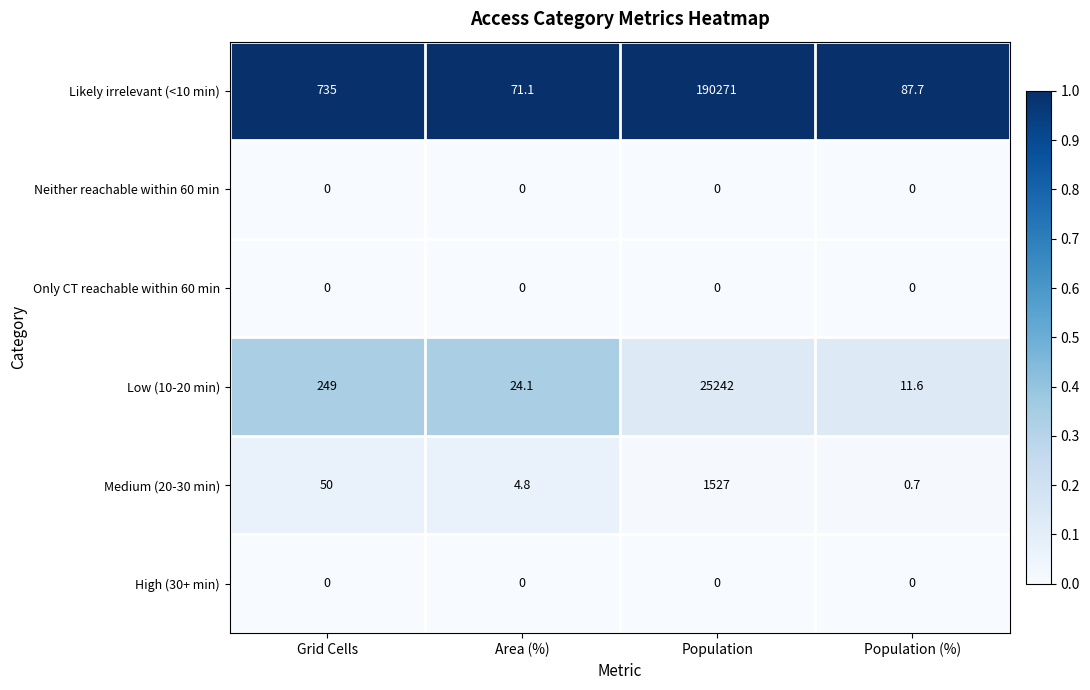

Which series has the largest total across all categories?

Likely irrelevant (<10 min)